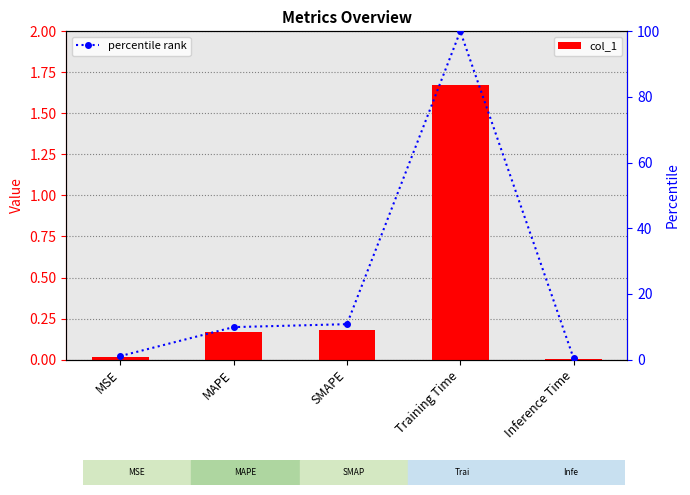

List the series in order of their peak value, highest first.

percentile rank, col_1